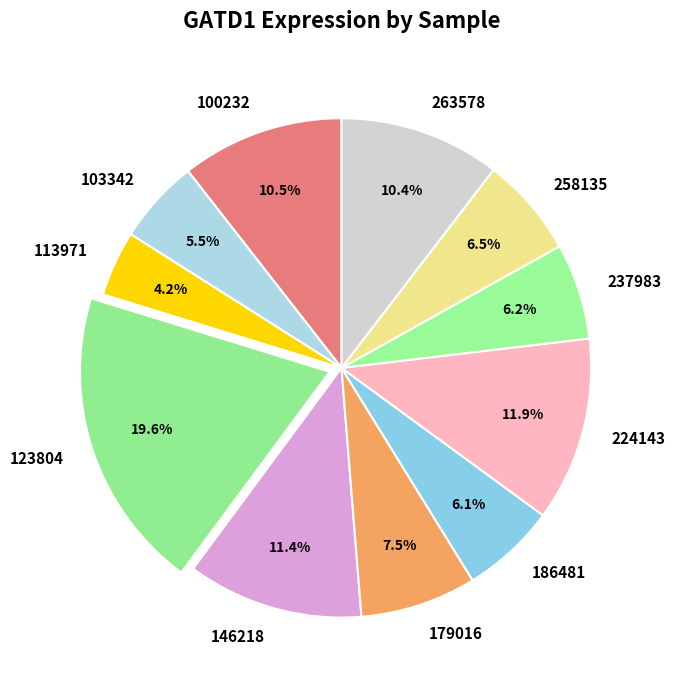

What percentage is NOT represented by 224143?

88.1%